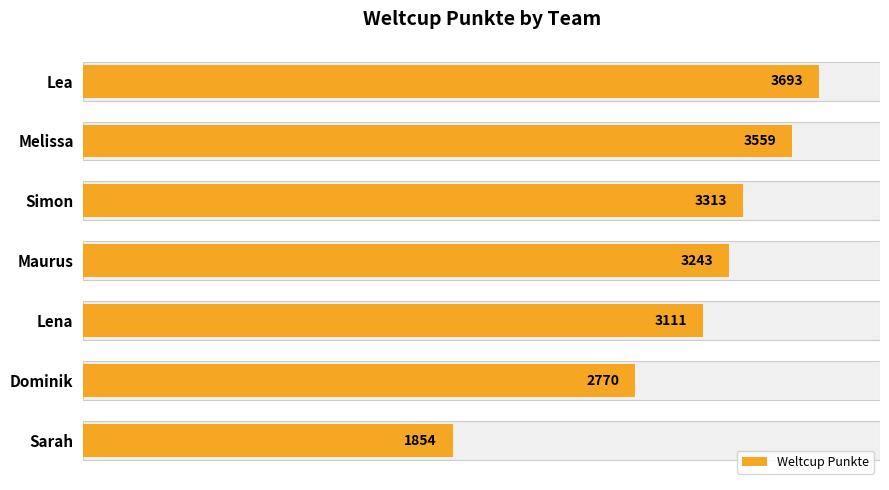

What is the average value?

3078